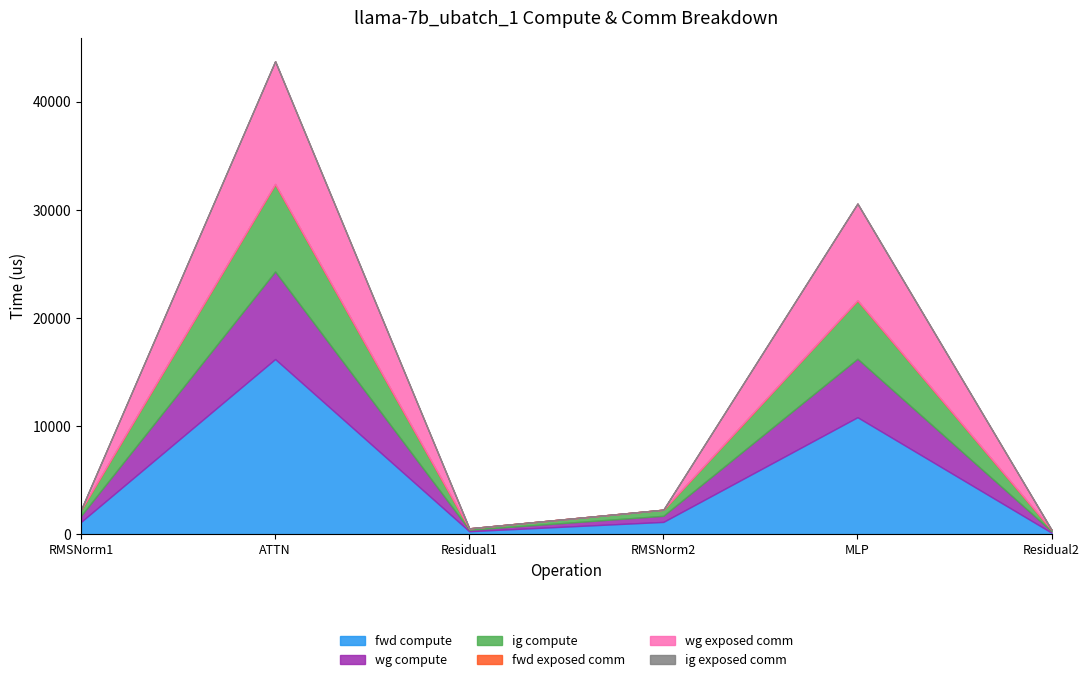

What position from the right is RMSNorm2?

3